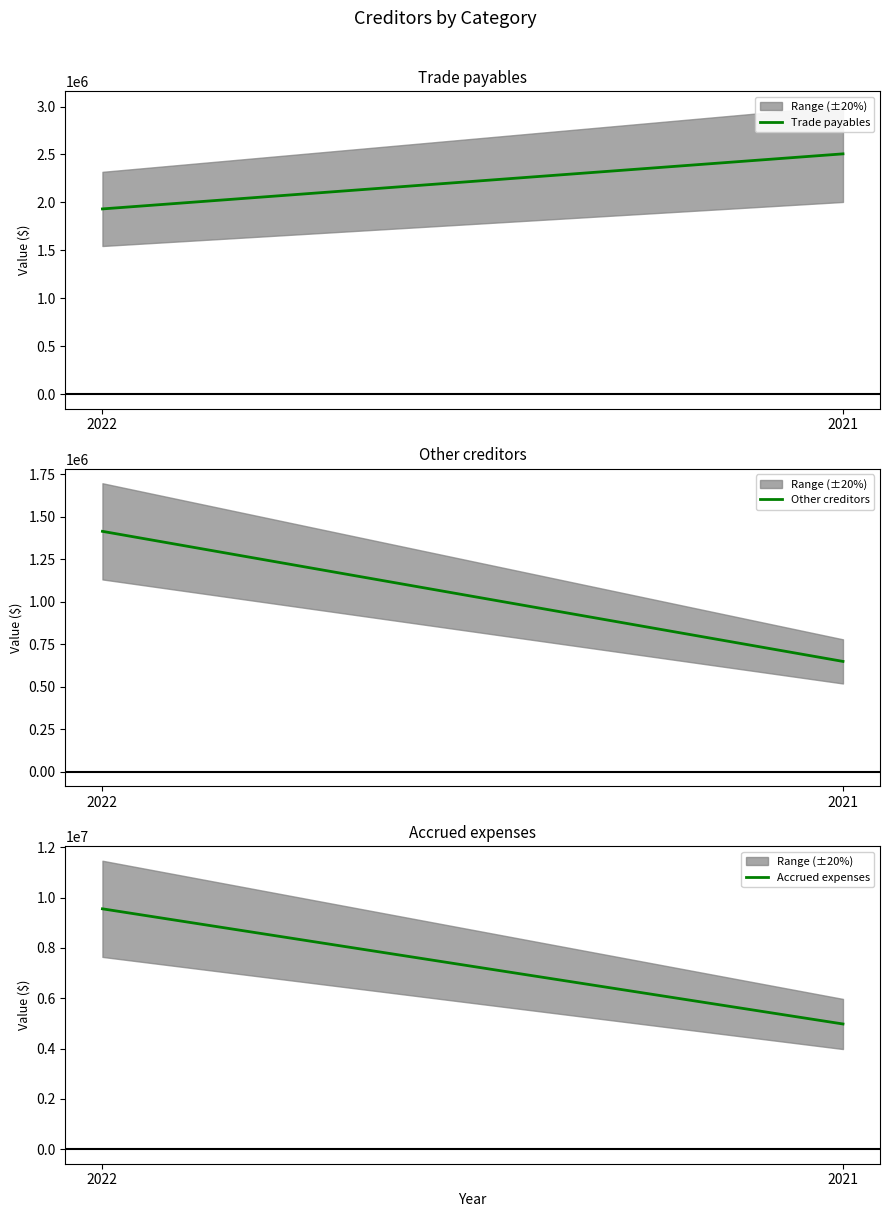

What is the smallest value displayed?

649702